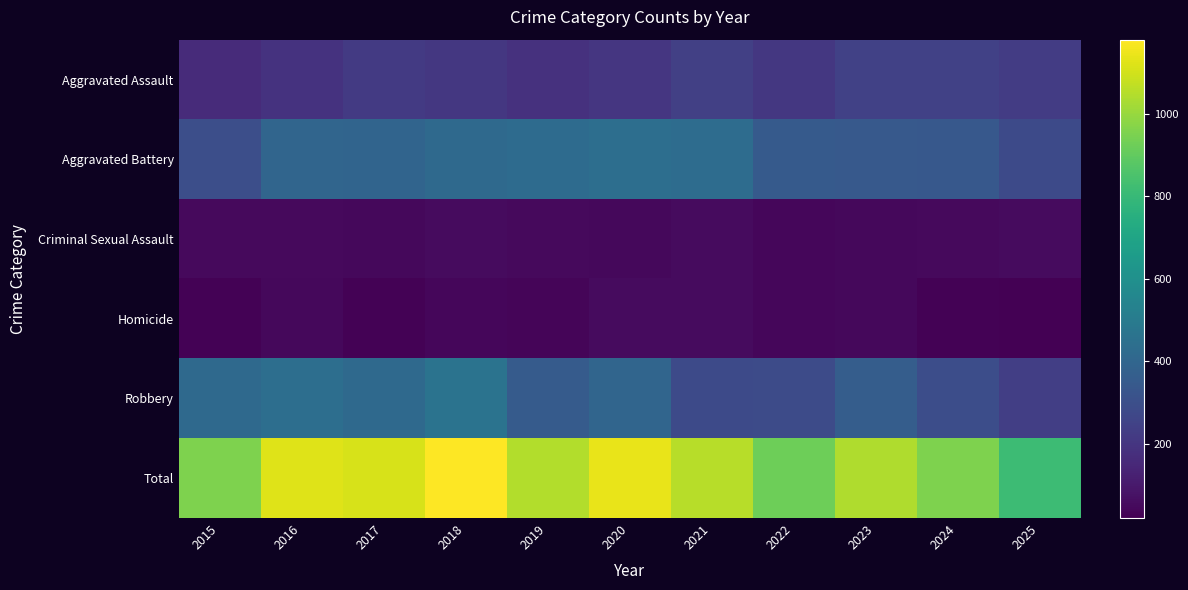

Which series has the largest total across all categories?

Total